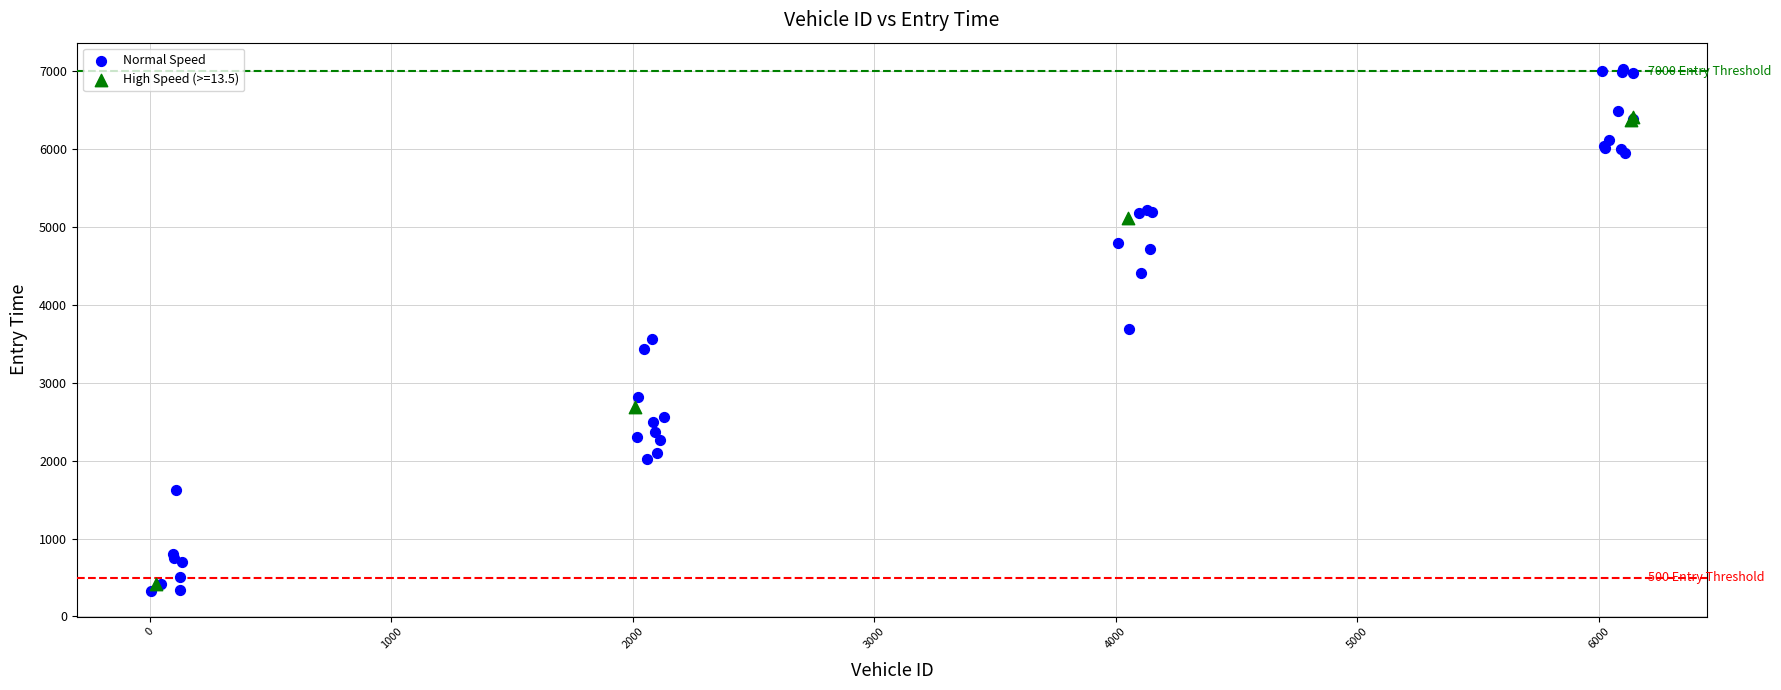

Which series contains the highest Y value?

Normal Speed